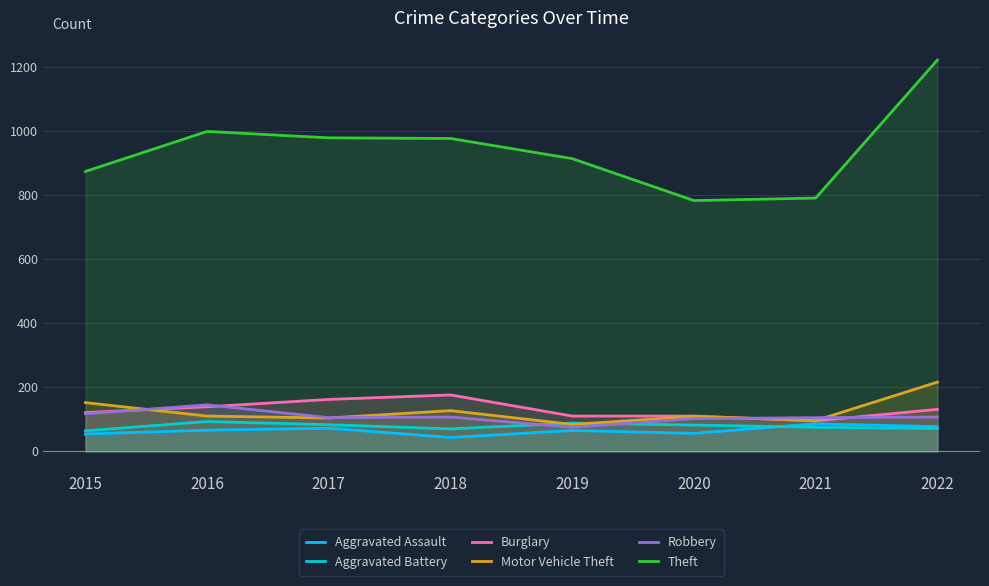

Which category has the lowest value in the Robbery series?

2019